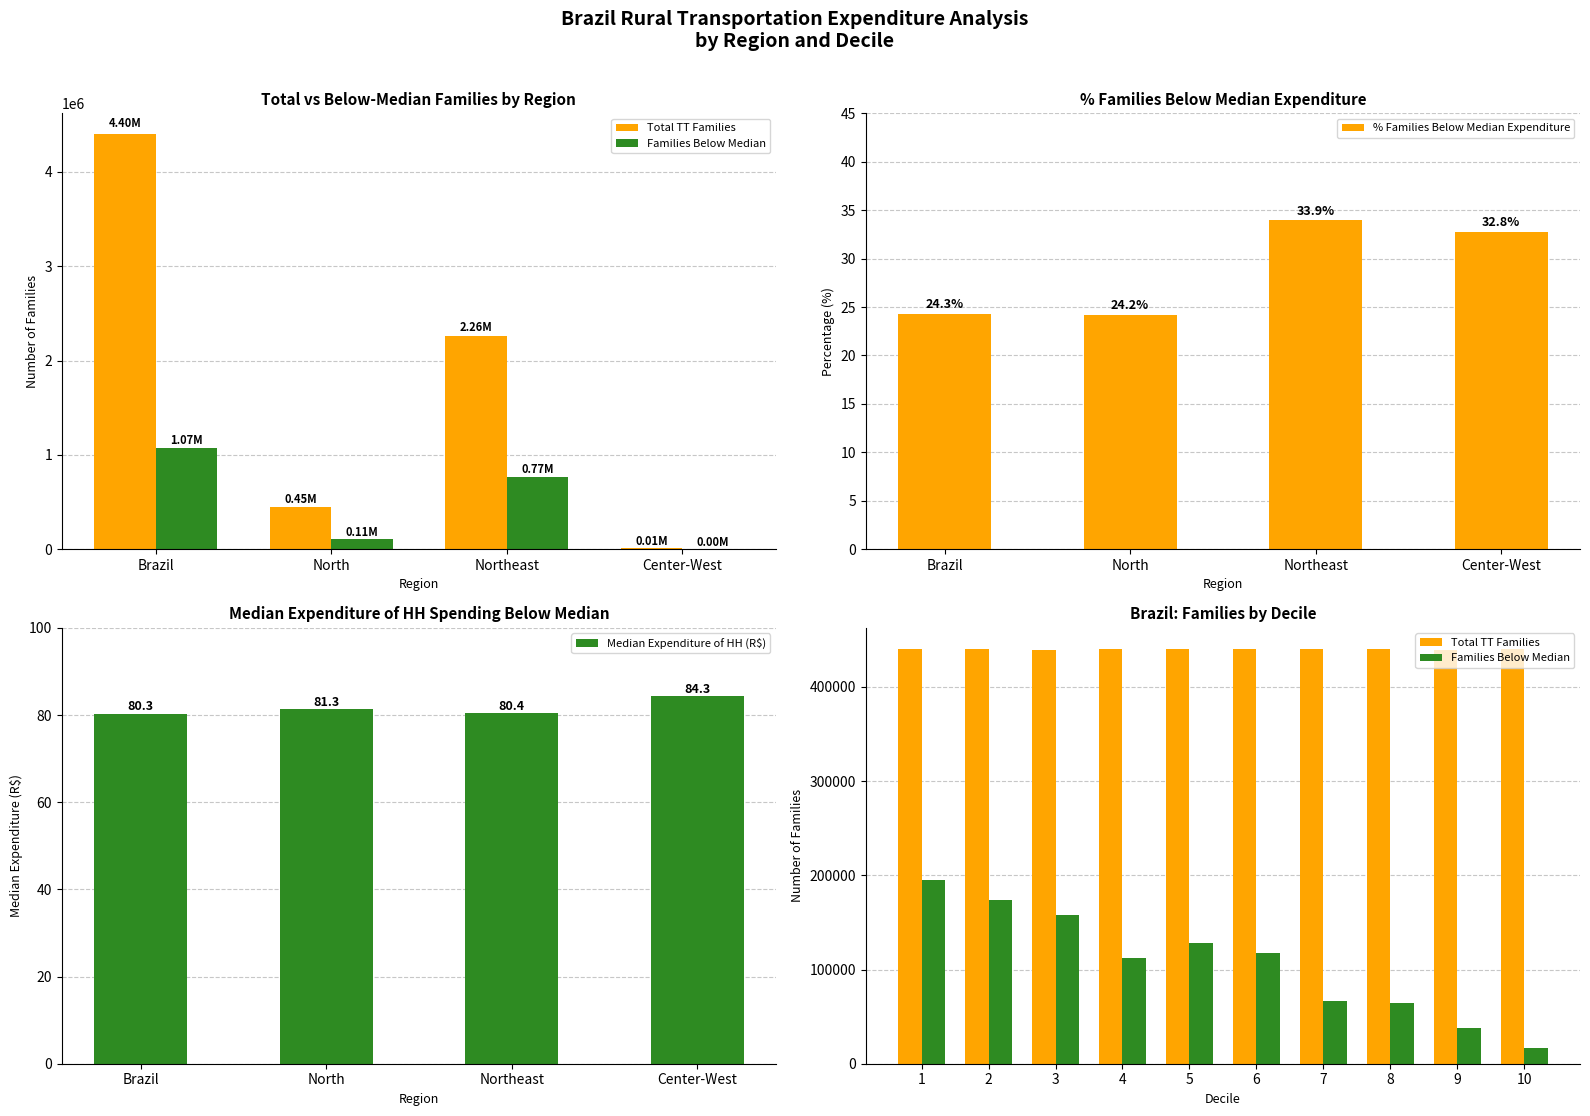

How many groups of bars are there?

4